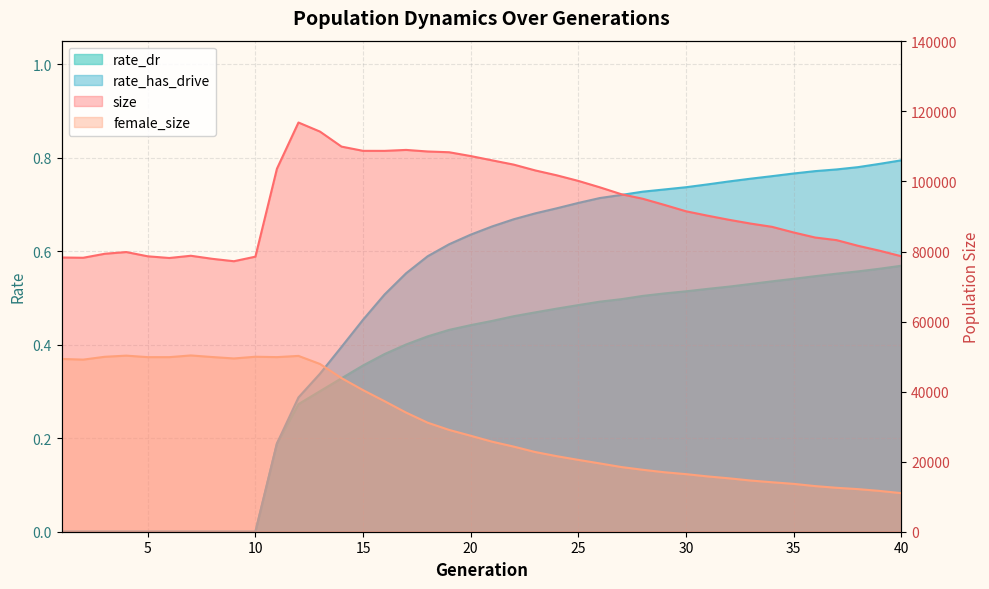

What are all the series names shown in the legend?

size, female_size, rate_dr, rate_has_drive